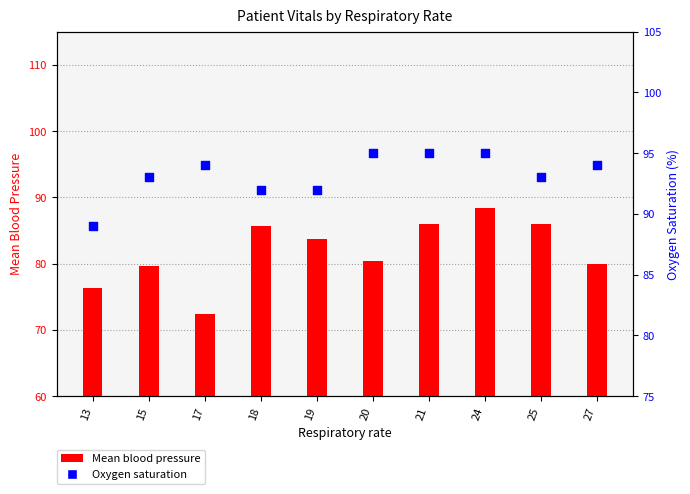

Which series reaches the maximum Y coordinate?

Oxygen saturation